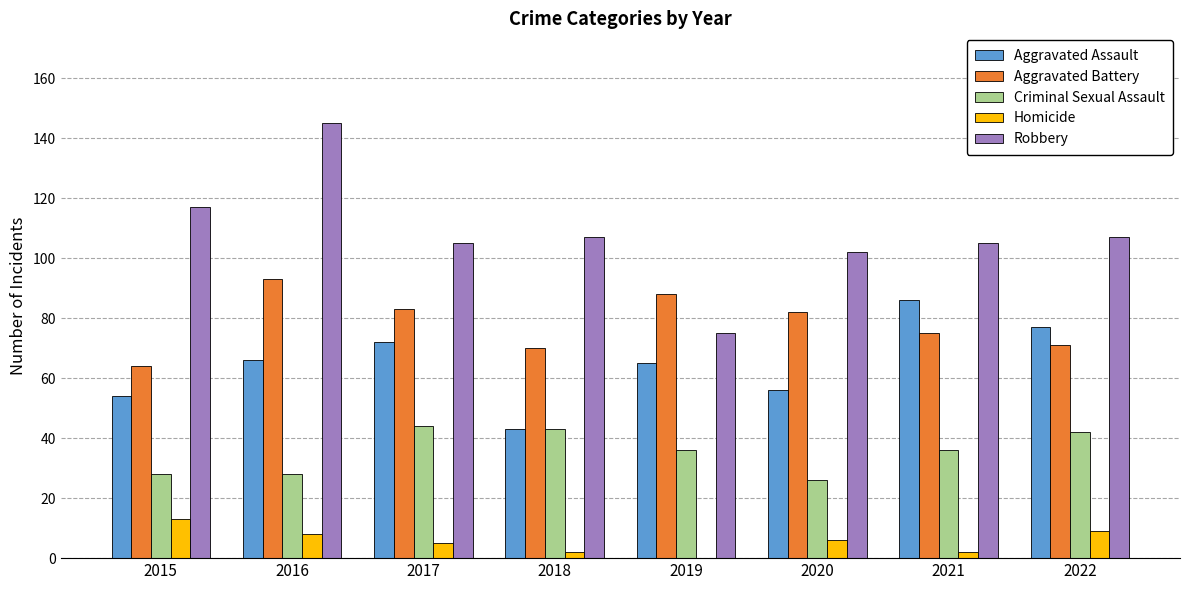

What are all the series names shown in the legend?

Aggravated Assault, Aggravated Battery, Criminal Sexual Assault, Homicide, Robbery